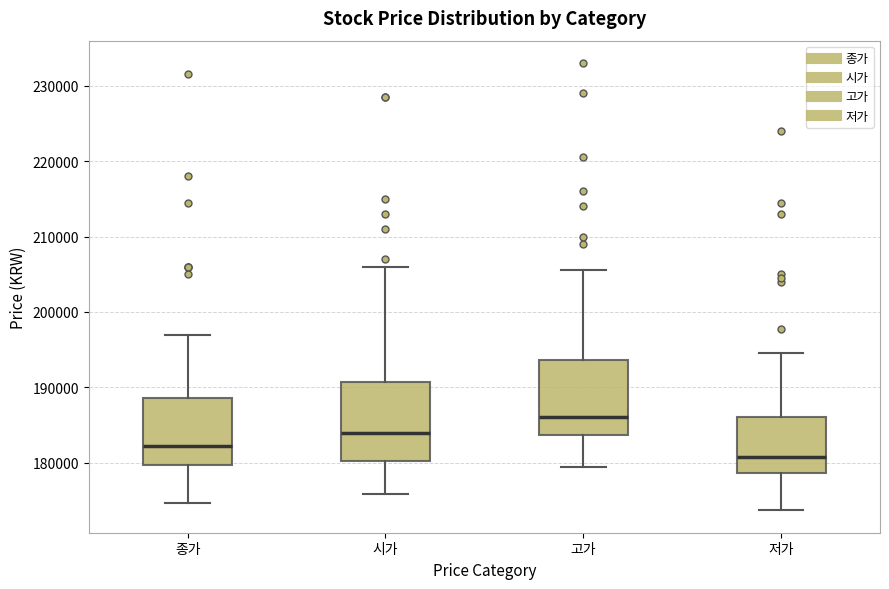

Where does the lower whisker of the box for 시가 end on the y-axis? The values are not printed on the chart, so give them approximately, as read against the axis.

176000